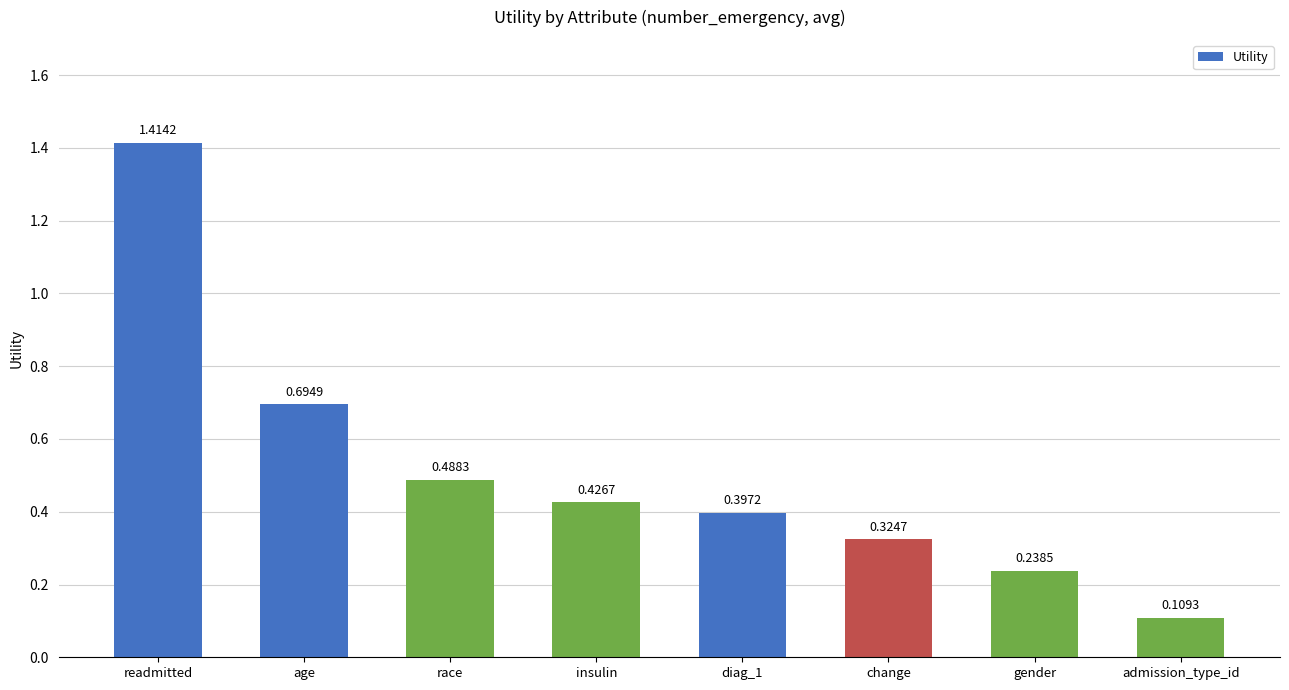

How many series are shown in this chart?

1